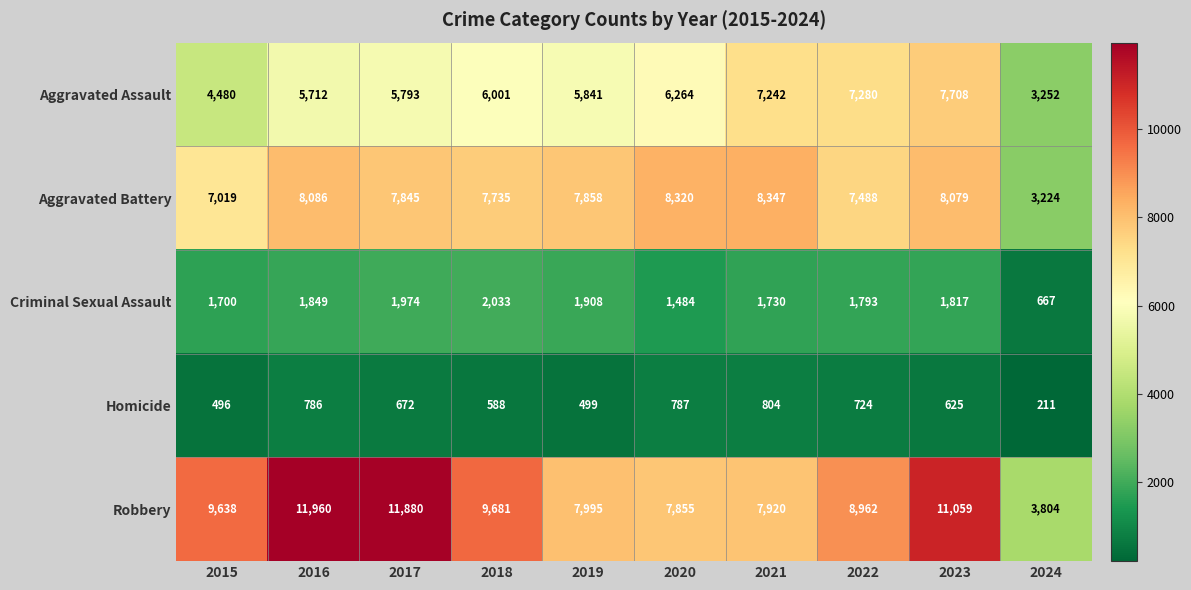

Where is Criminal Sexual Assault nearest to the value 1350?

2020